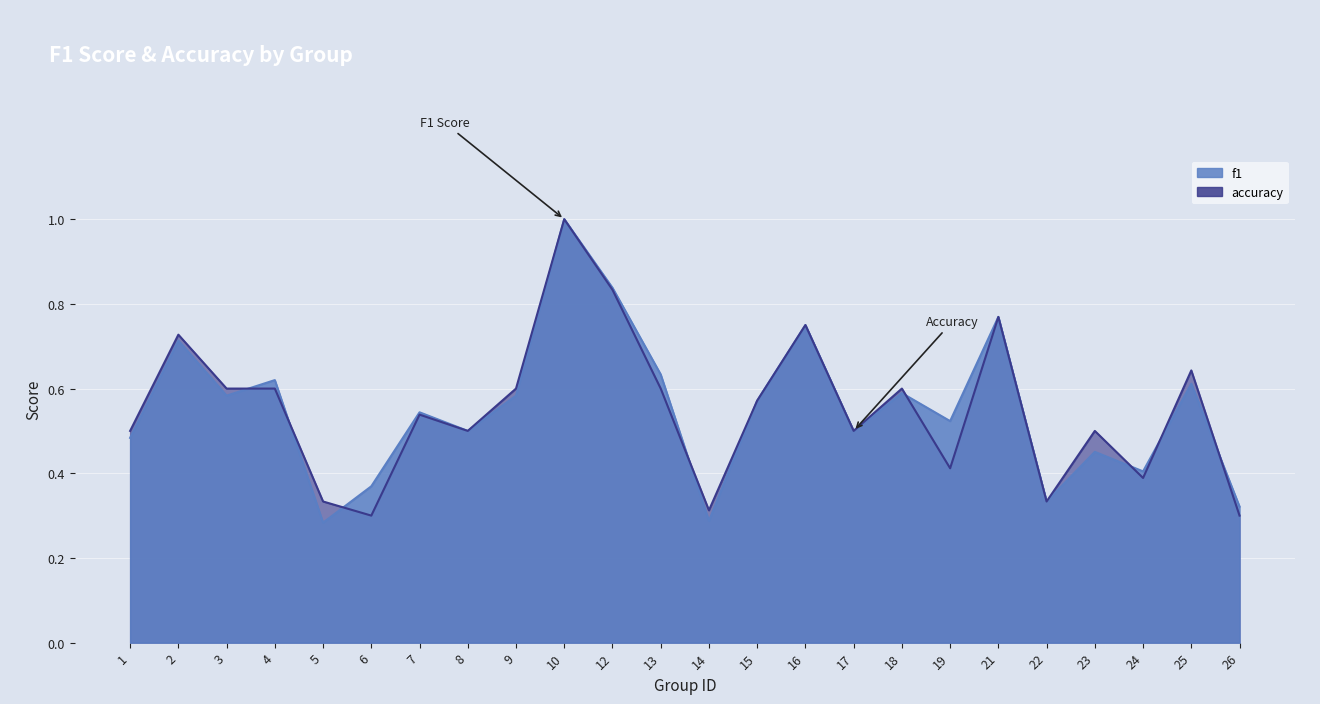

How many intersections are there between f1 and accuracy?

8